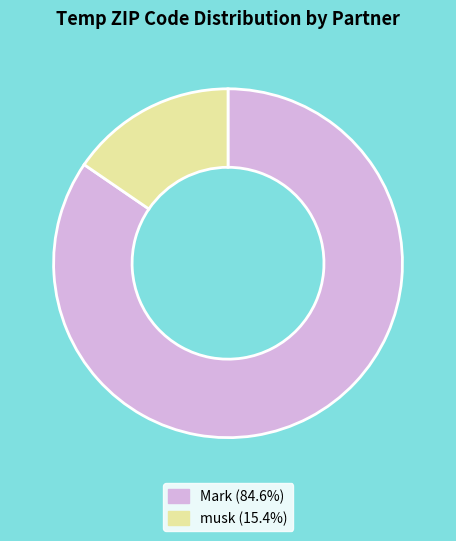

Rank the categories by value from highest to lowest.

Mark, musk